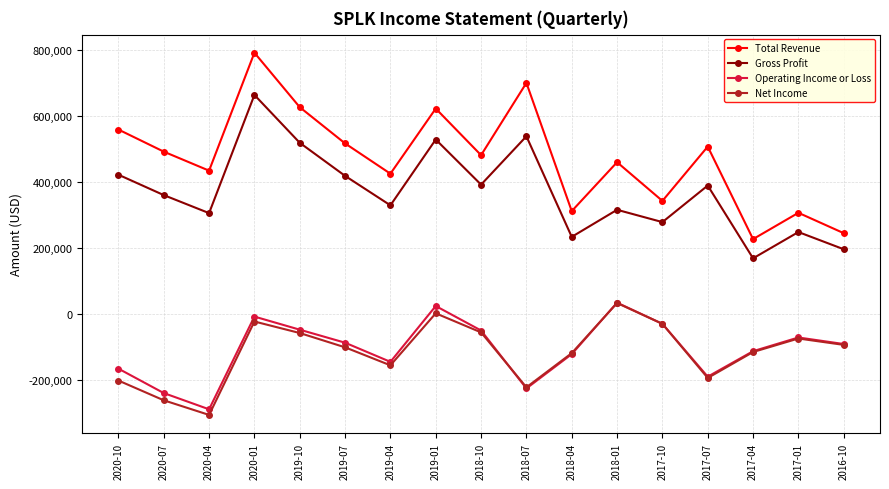

At which category is the sum across all series the highest?

2020-01